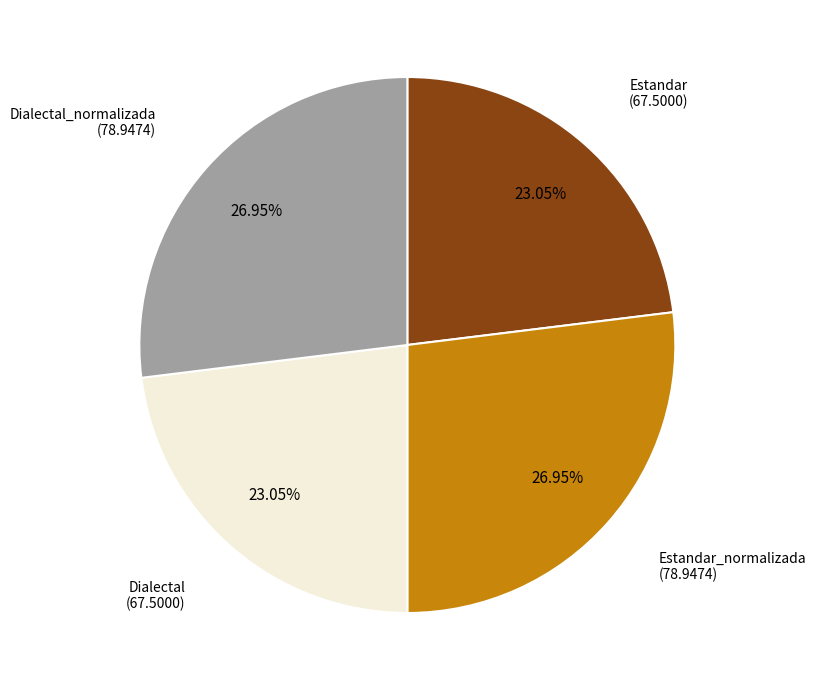

To the nearest percent, what is the difference between the largest and smallest slice percentages?

4%